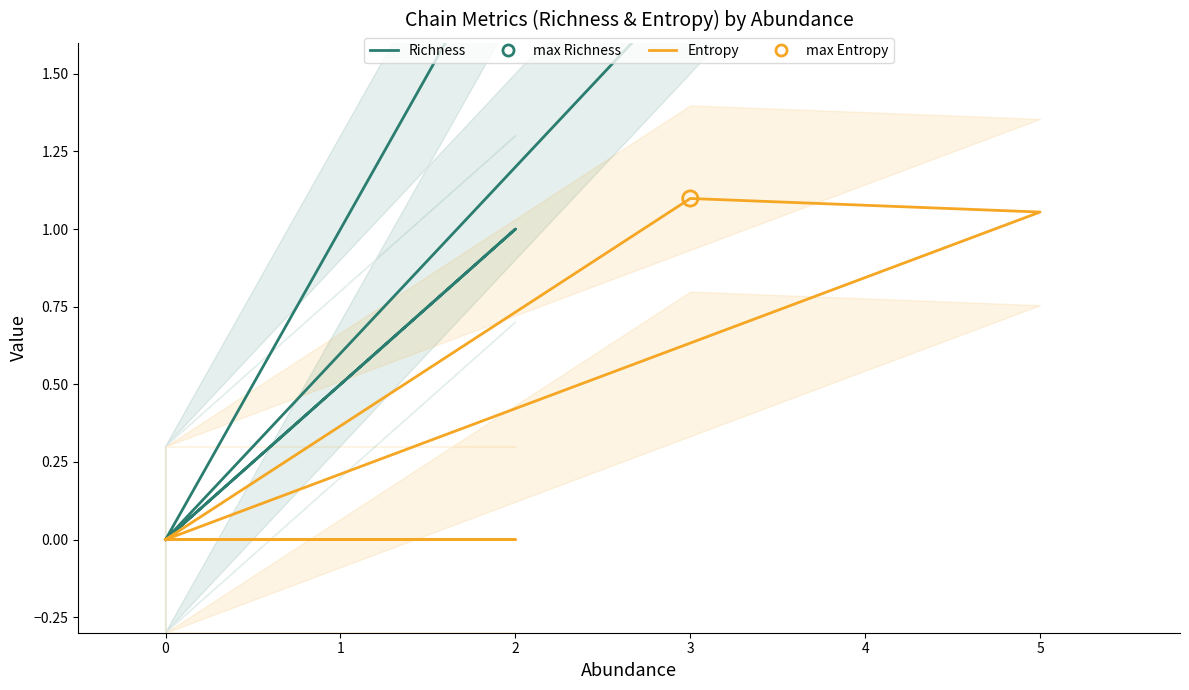

Which series reaches the maximum Y coordinate?

Richness